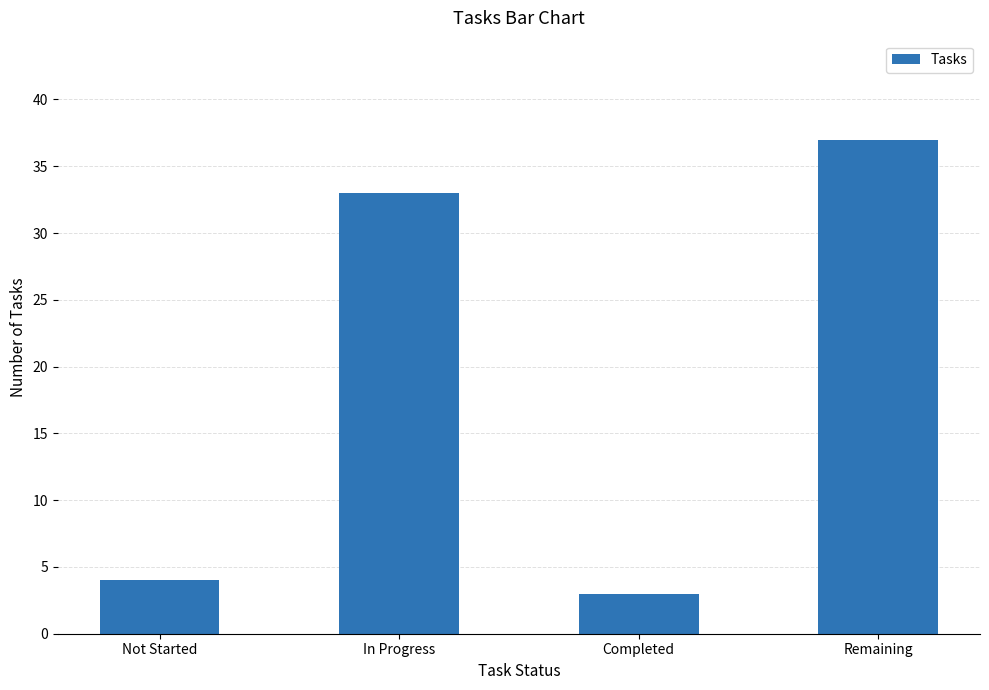

What is the value of the 2nd bar from the left?

33